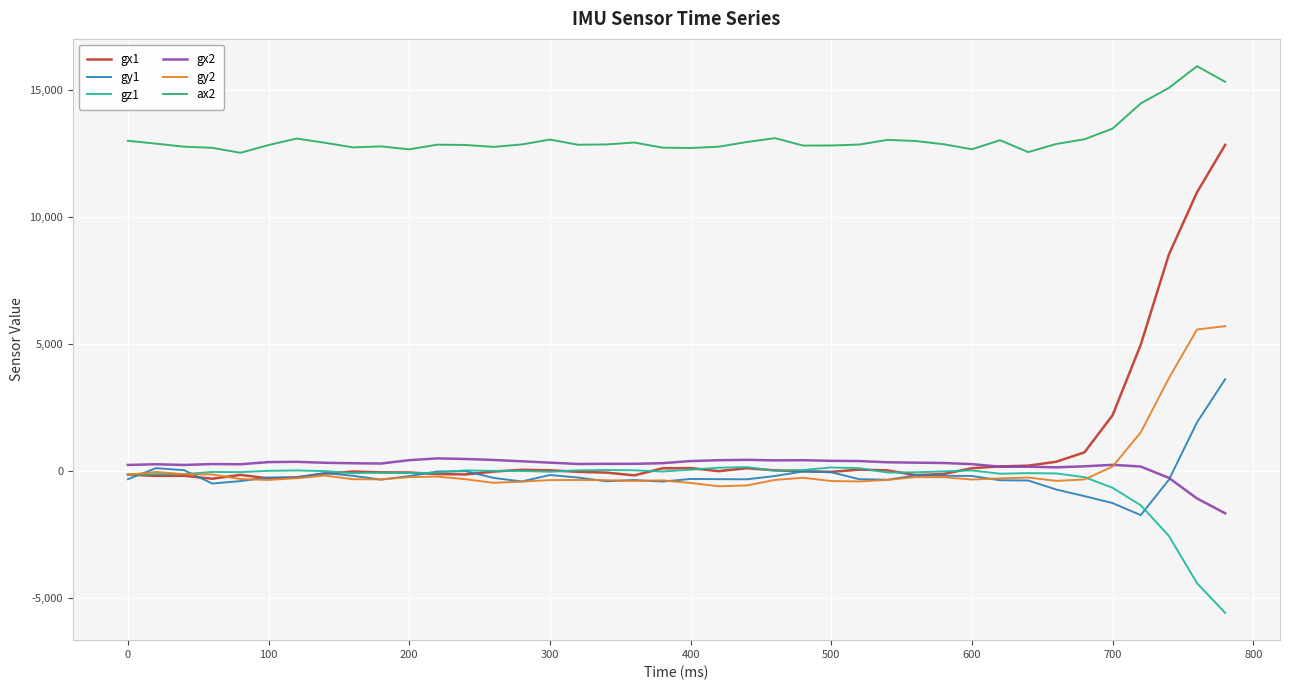

What is the difference between the maximum and second lowest values in the gy1 series?

4868